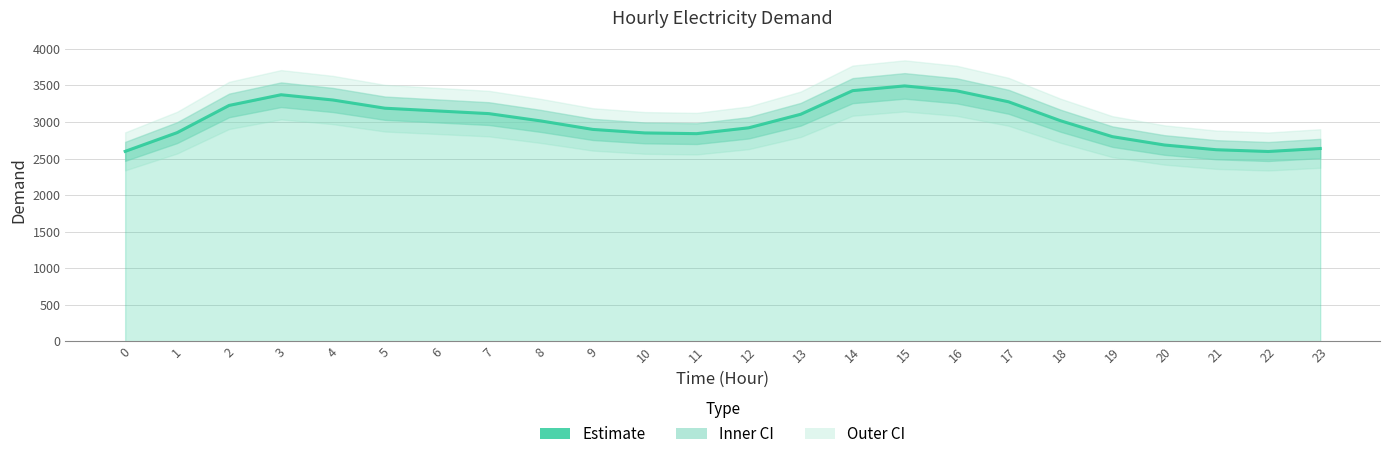

Which category has the highest value across all series?

15